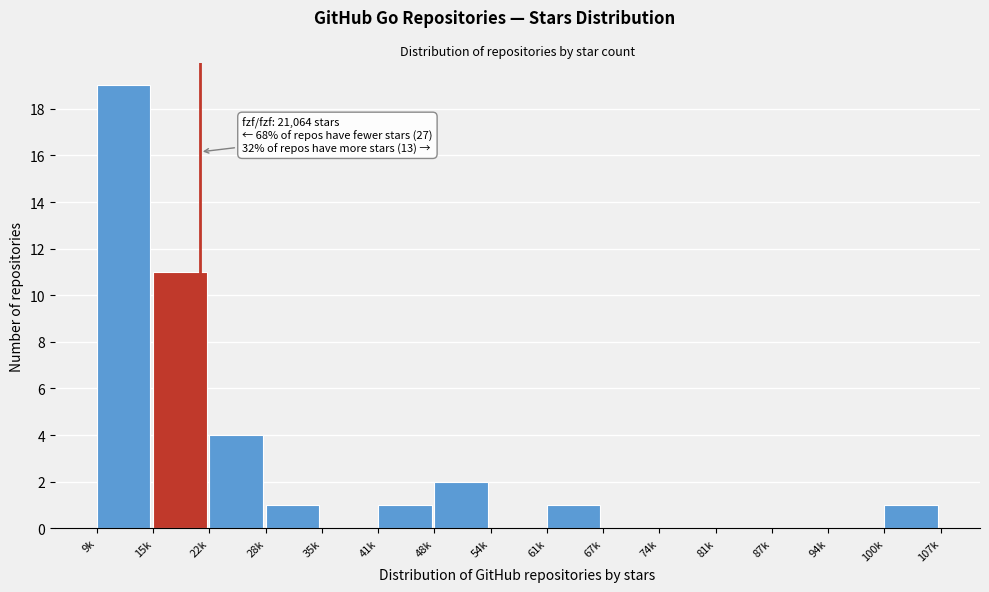

Reading left to right, list all the values displayed in this chart.

9k=19	15k=11	22k=4	28k=1	35k=0	41k=1	48k=2	54k=0	61k=1	67k=0	74k=0	81k=0	87k=0	94k=0	100k=1